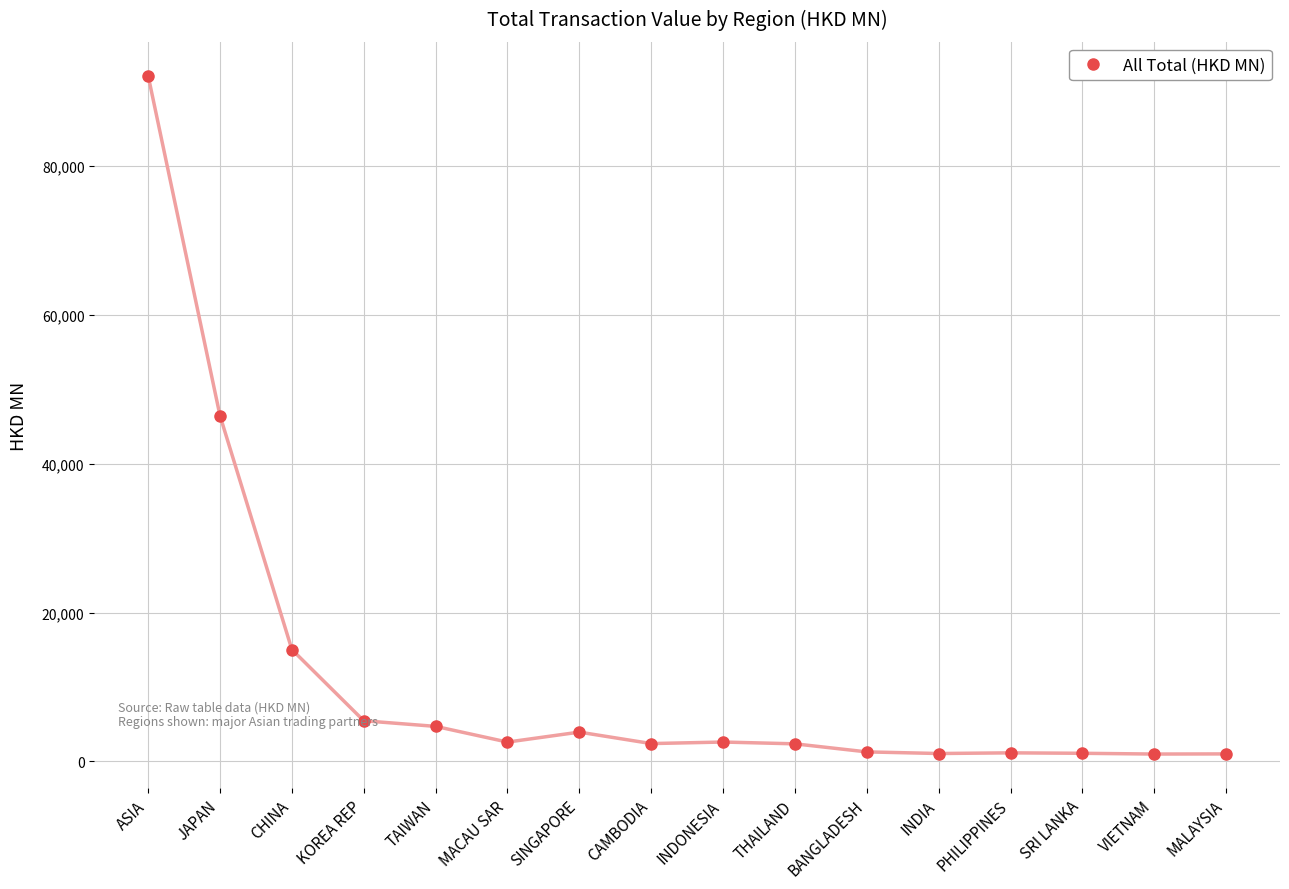

Which category has the highest value across all series?

ASIA